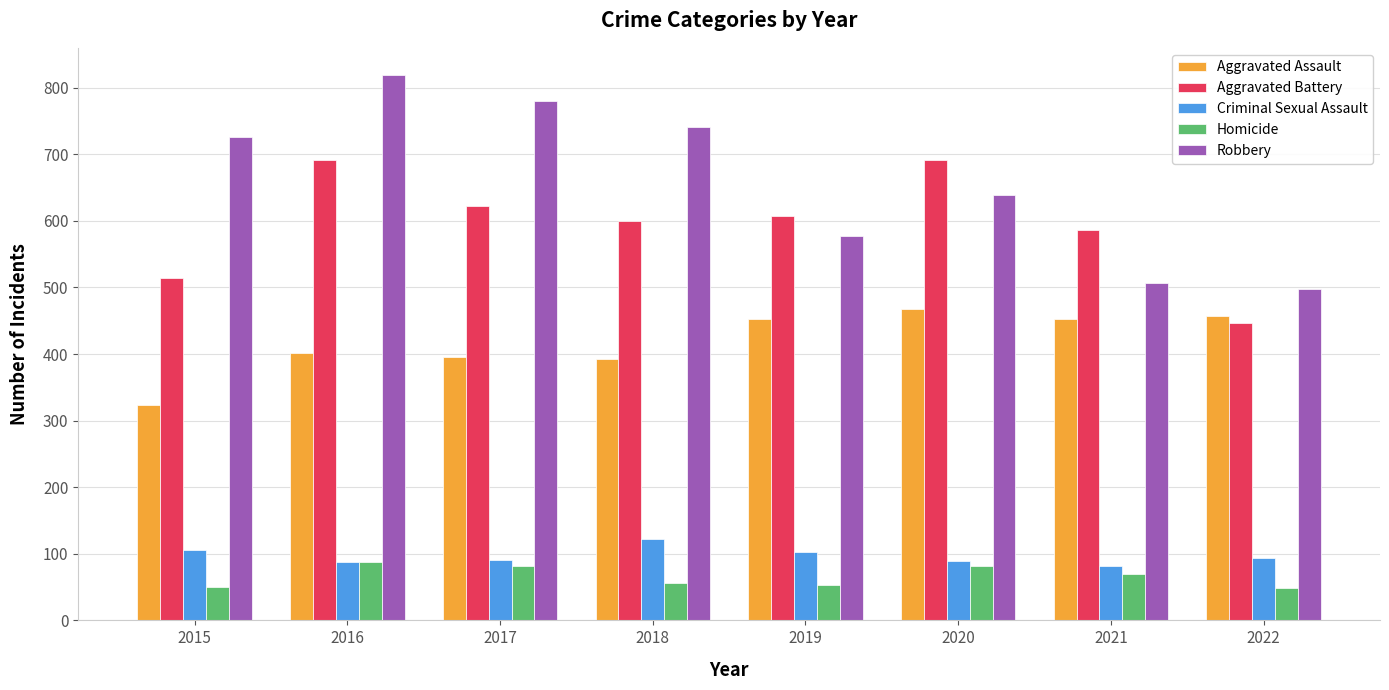

What is the sum of the Criminal Sexual Assault values at 2022 and 2021?

176